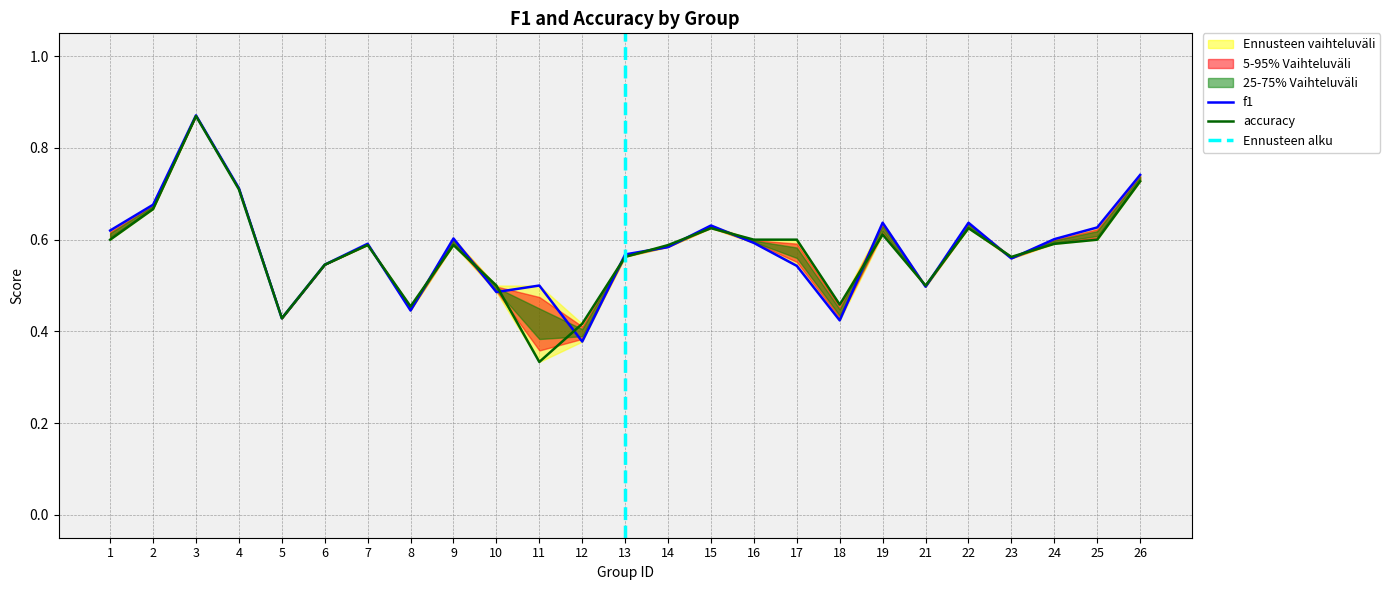

Which series changed the most between 10 and 21?

f1